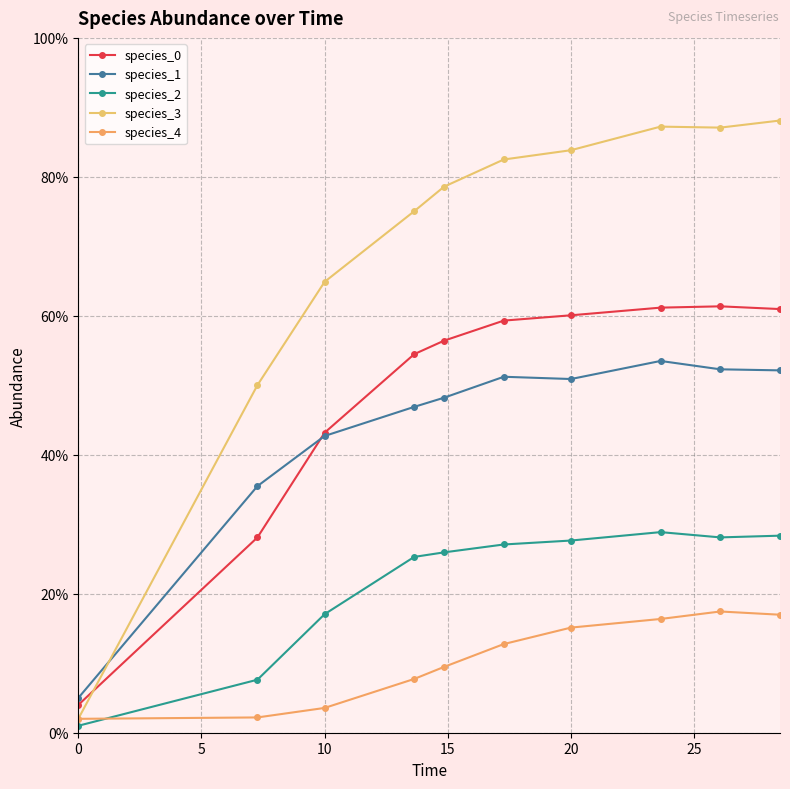

Which series has the largest total across all categories?

species_3